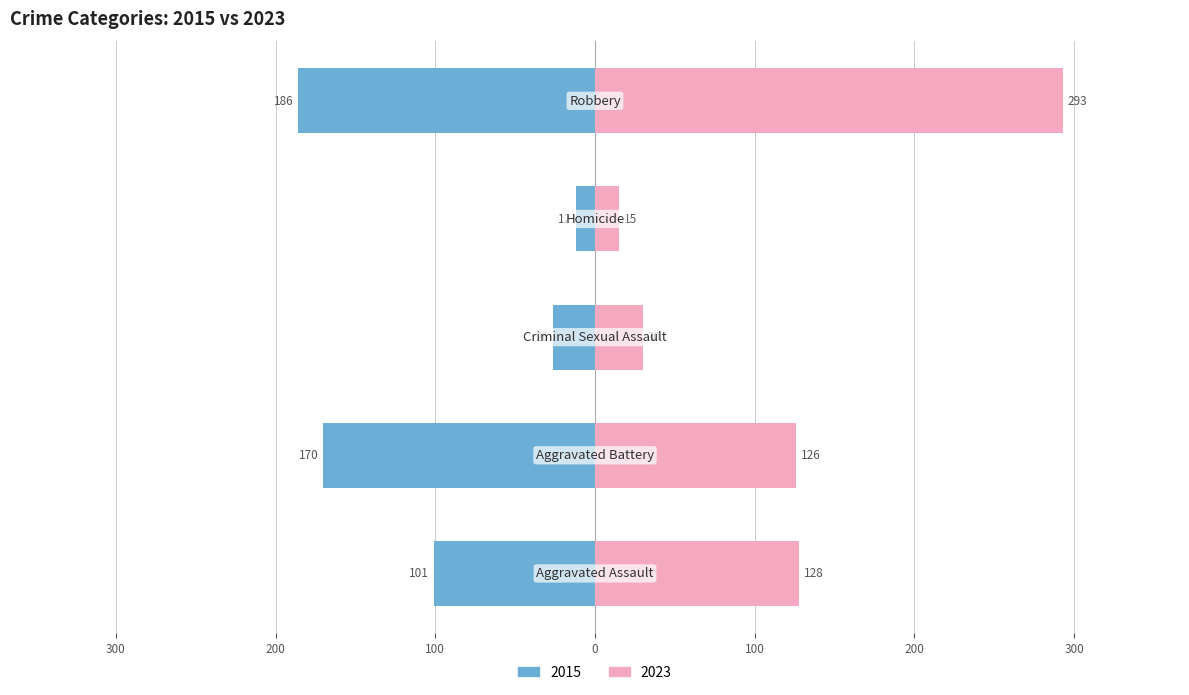

Which series has the largest total across all categories?

2023